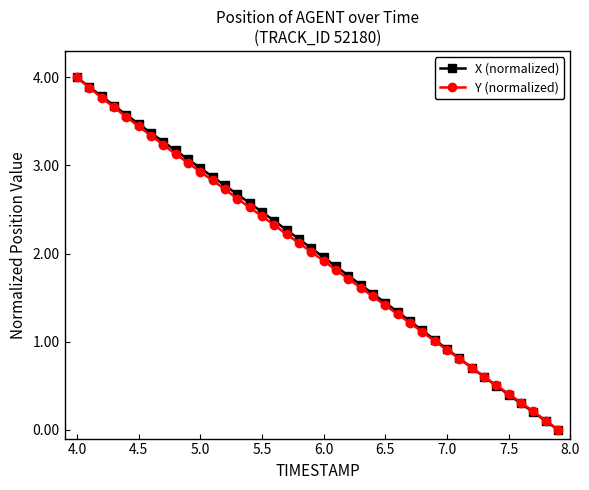

True or false: X (normalized) has more than 2 points higher than both neighbors.

False